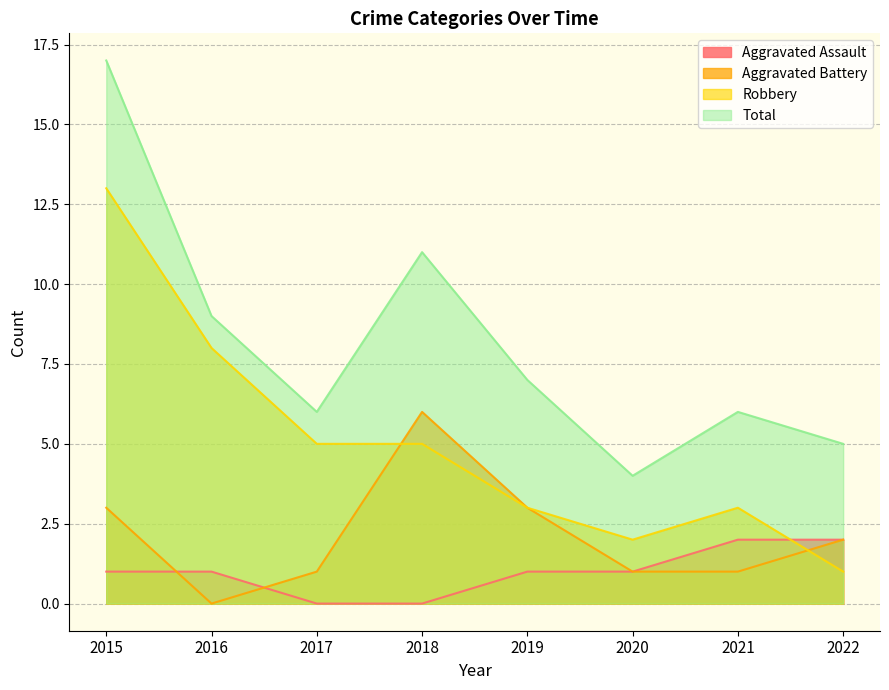

At how many categories does at least one series exceed 12?

1